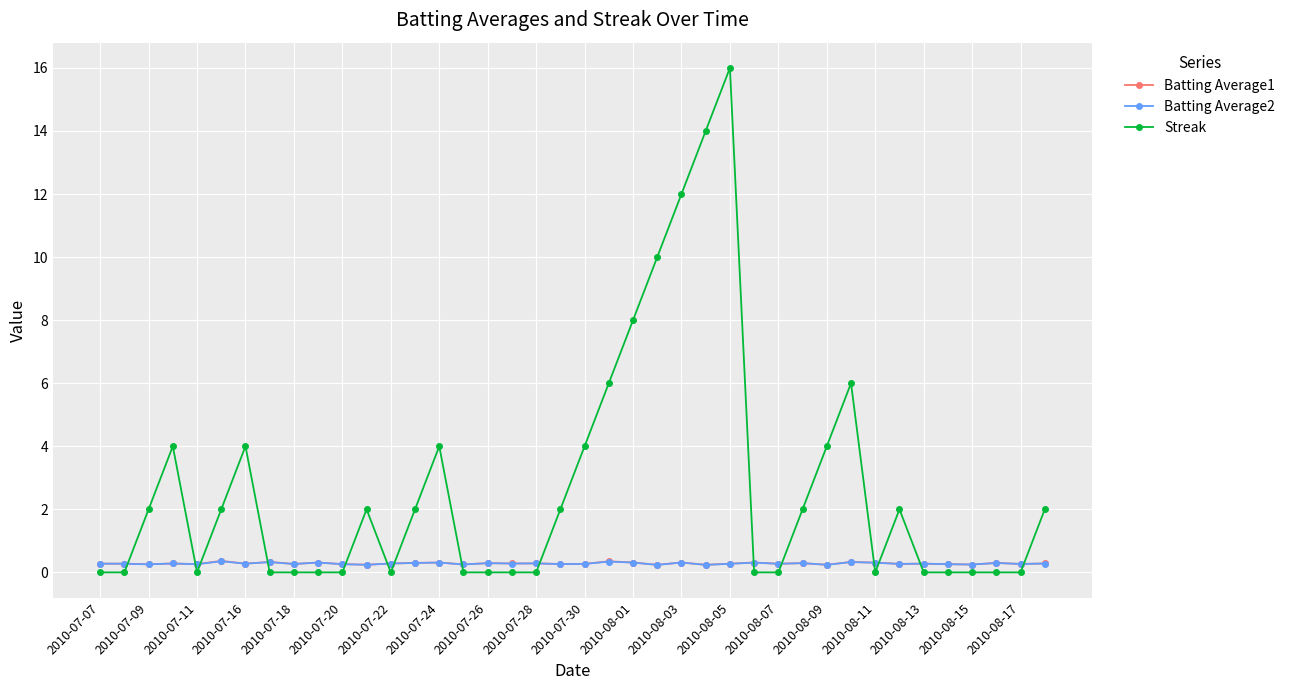

How many lines are shown in the chart?

3